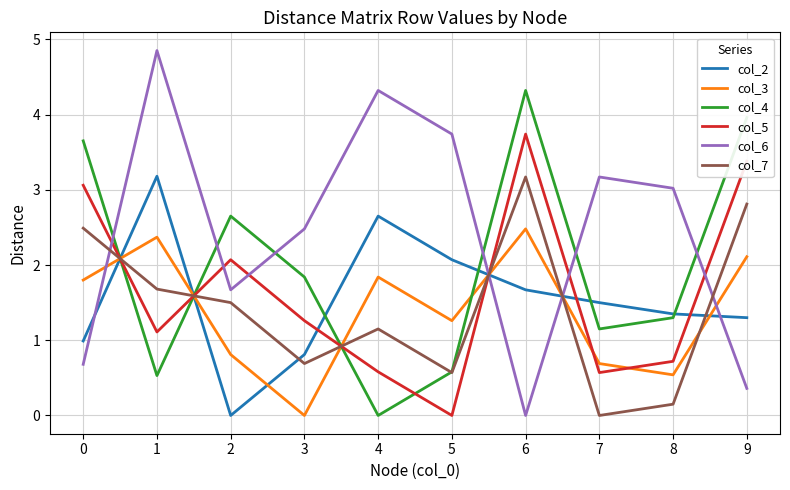

What is the sum of all col_6 values?

24.3